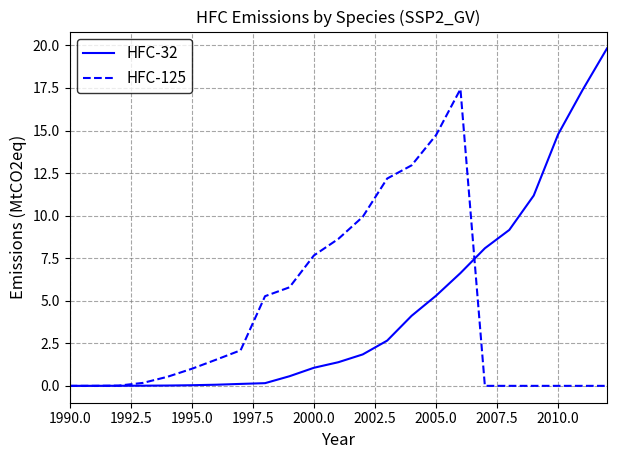

What is the highest value of the HFC-32 series?

19.8